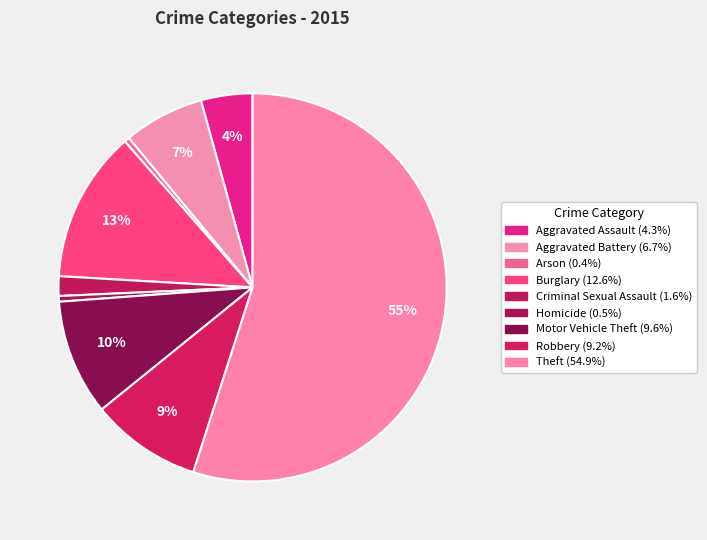

To the nearest percent, what percentage of the pie is Criminal Sexual Assault?

2%